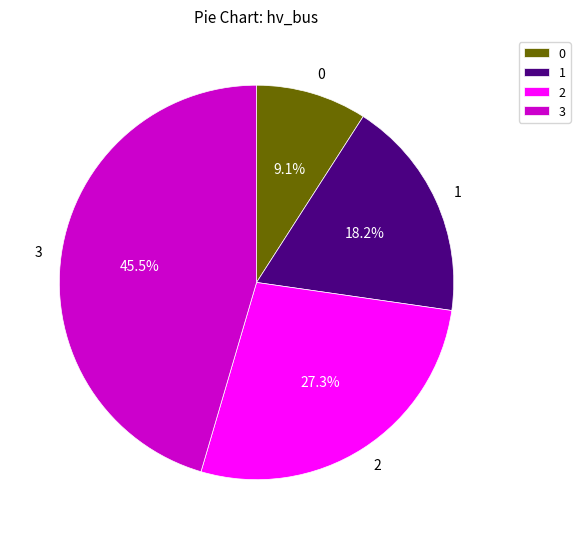

To the nearest percent, what percentage of the pie is 2?

27%